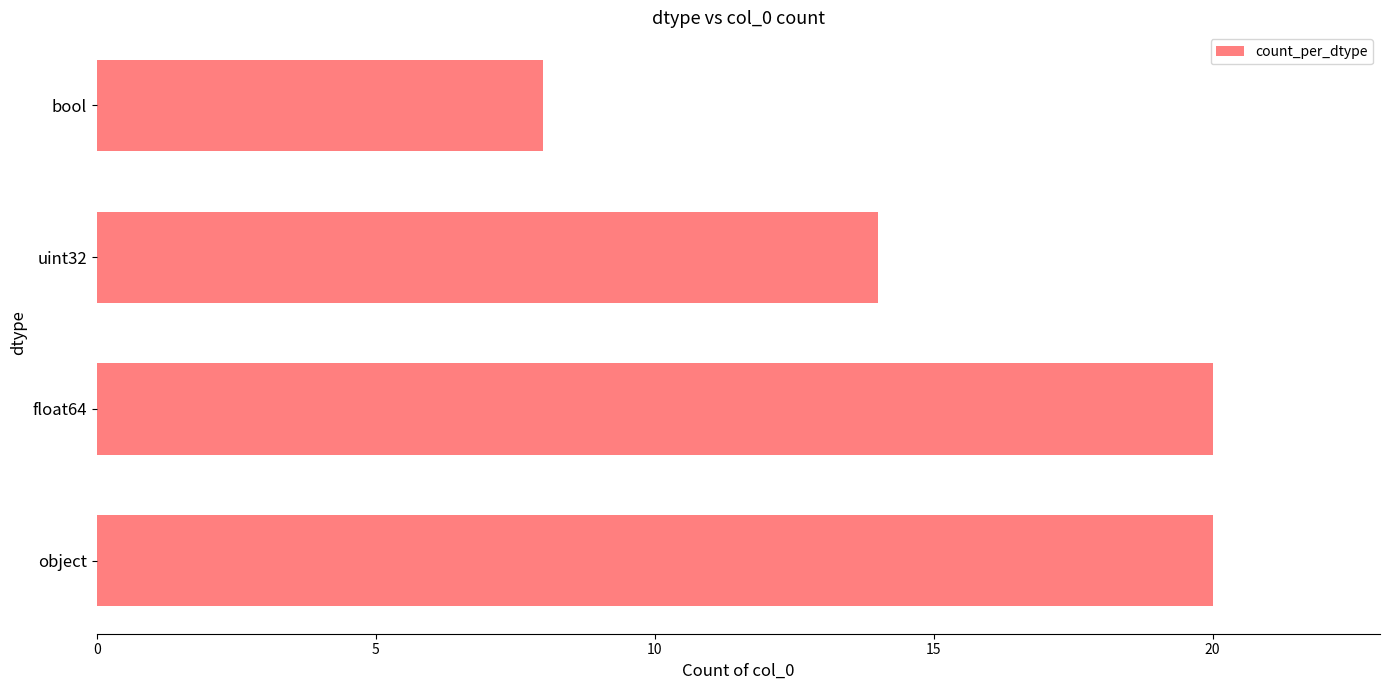

What is the approximate value at bool, to the nearest 10?

10